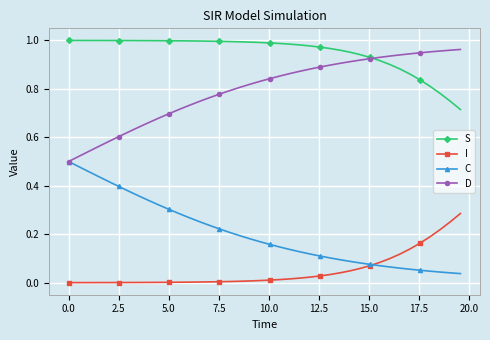

Does the chart display data point markers on the line(s)?

Yes